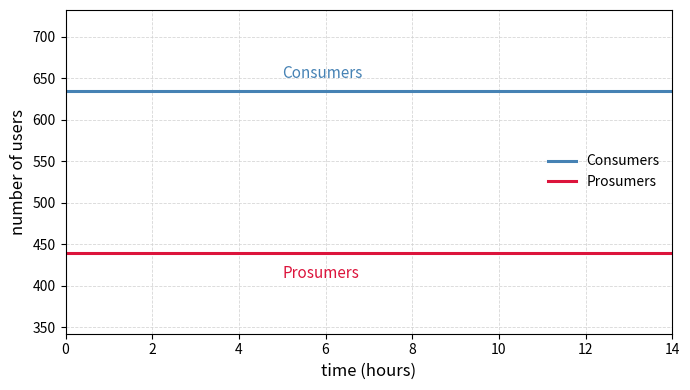

List the series in order of their overall mean, lowest first.

Prosumers, Consumers